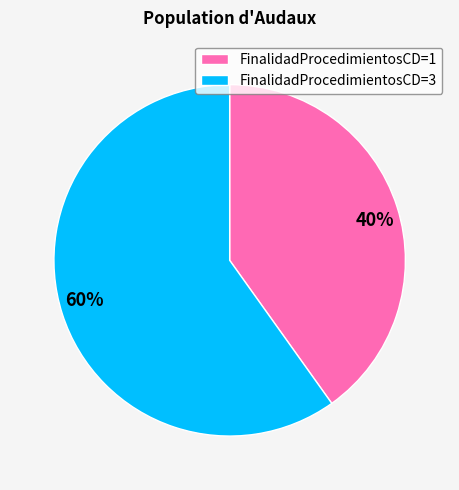

To the nearest percent, what portion does FinalidadProcedimientosCD=3 represent?

60%